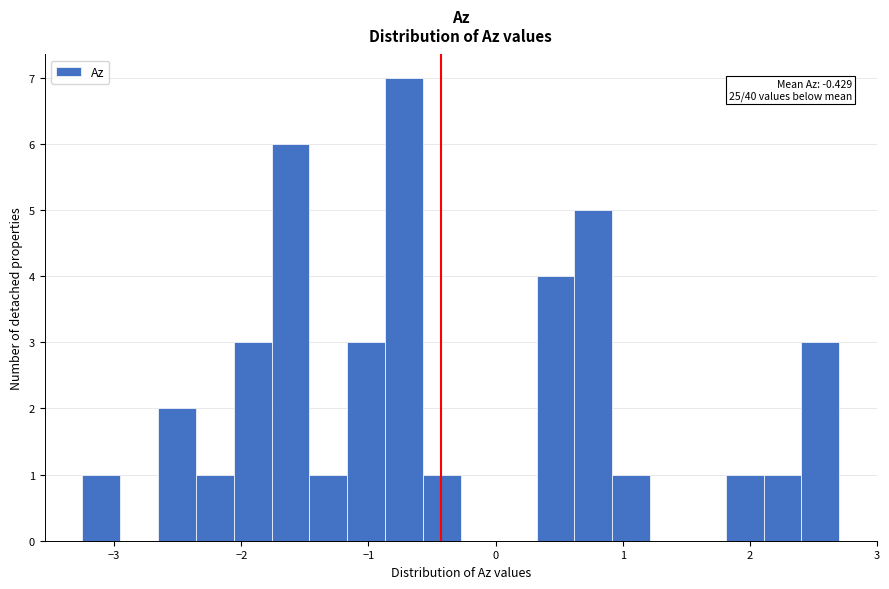

Around what value on the x-axis is the tallest bar? Give the approximate position of its centre, as read against the axis.

-0.7